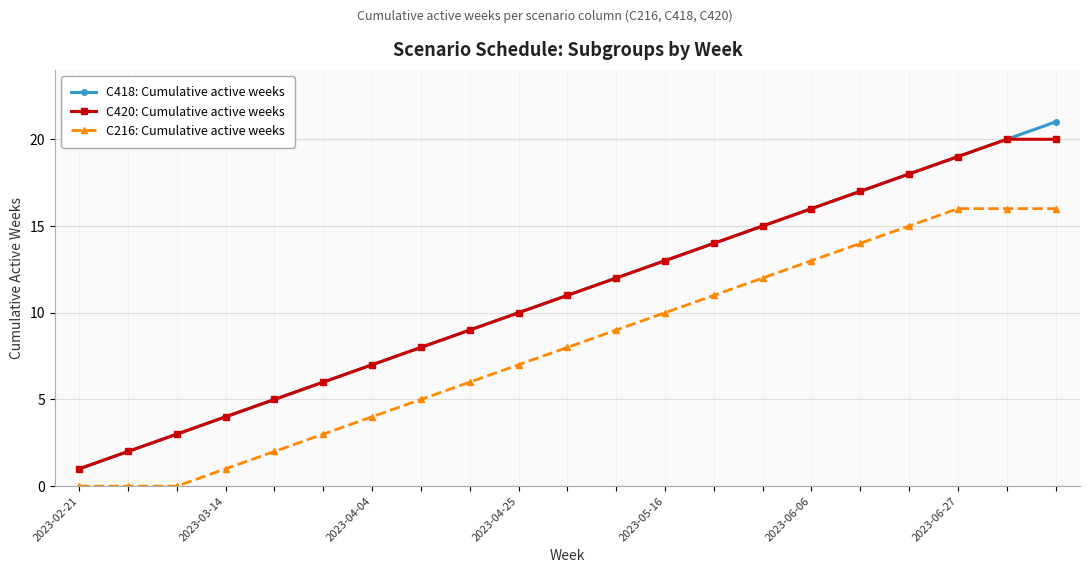

True or false: C216: Cumulative active weeks and C418: Cumulative active weeks cross at least once.

False